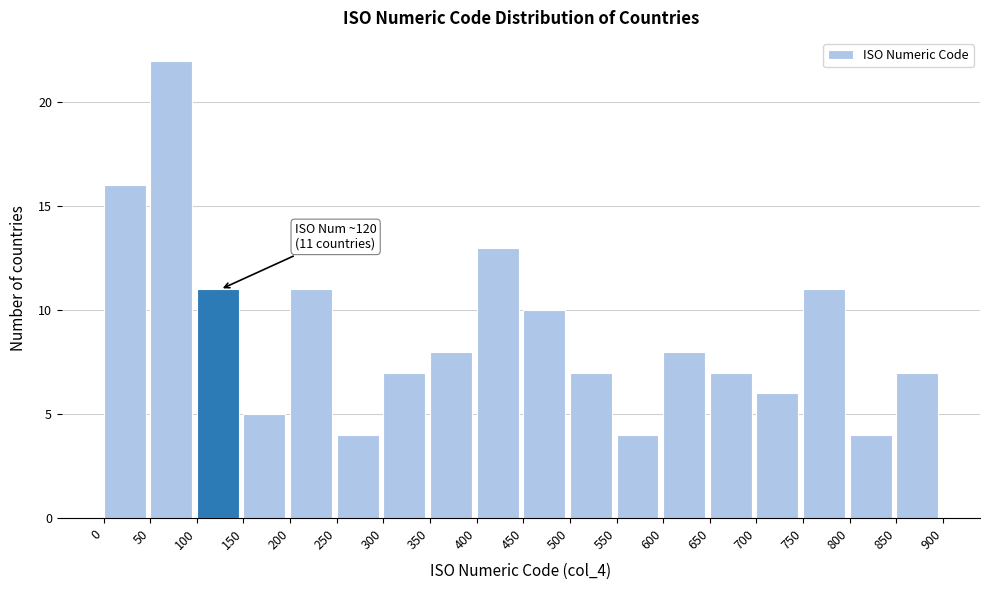

Which range on the x-axis has the tallest bar?

50 to 100